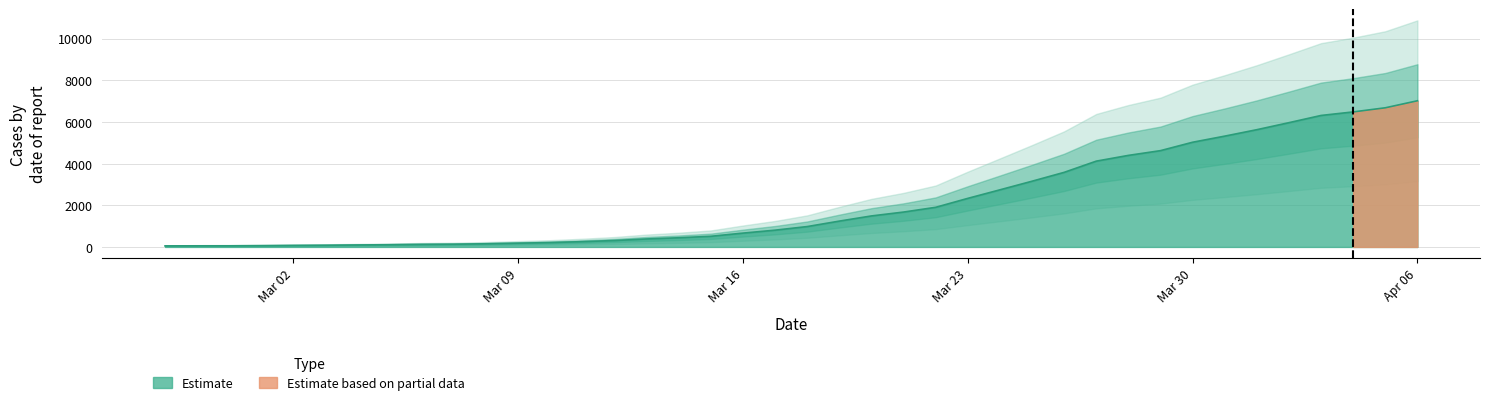

True or false: the data has more than 1 interior local peaks.

False